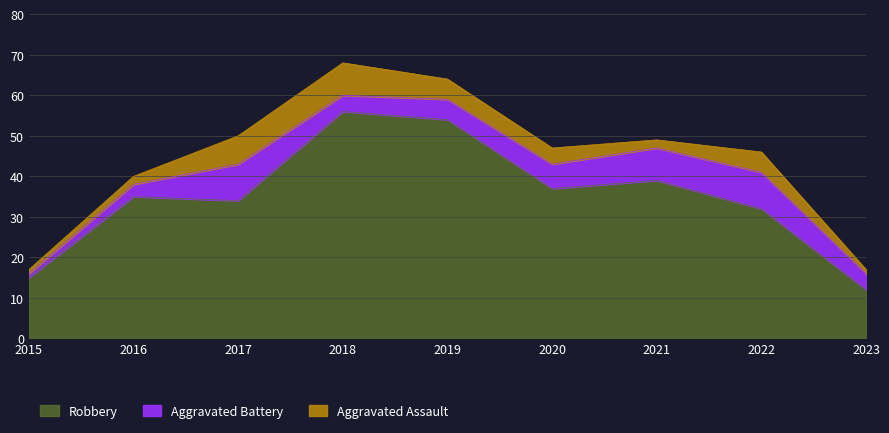

At which label does Aggravated Battery reach its peak?

2017